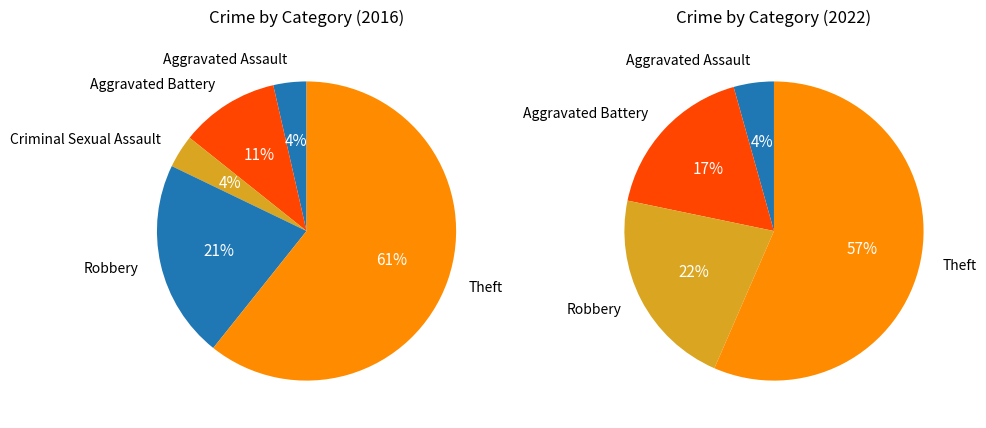

Rank the categories by value from highest to lowest.

Theft, Robbery, Aggravated Battery, Aggravated Assault, Criminal Sexual Assault